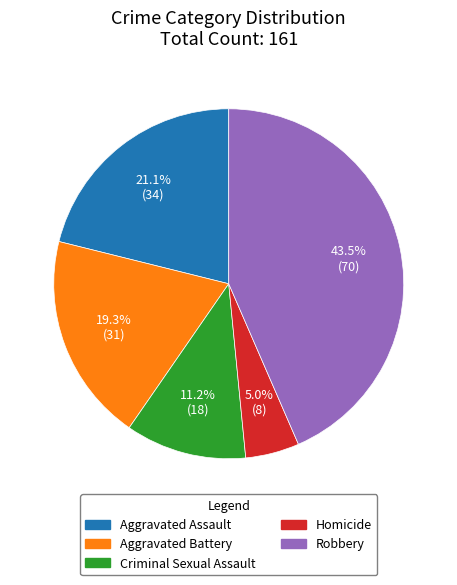

Which slice is the largest?

Robbery